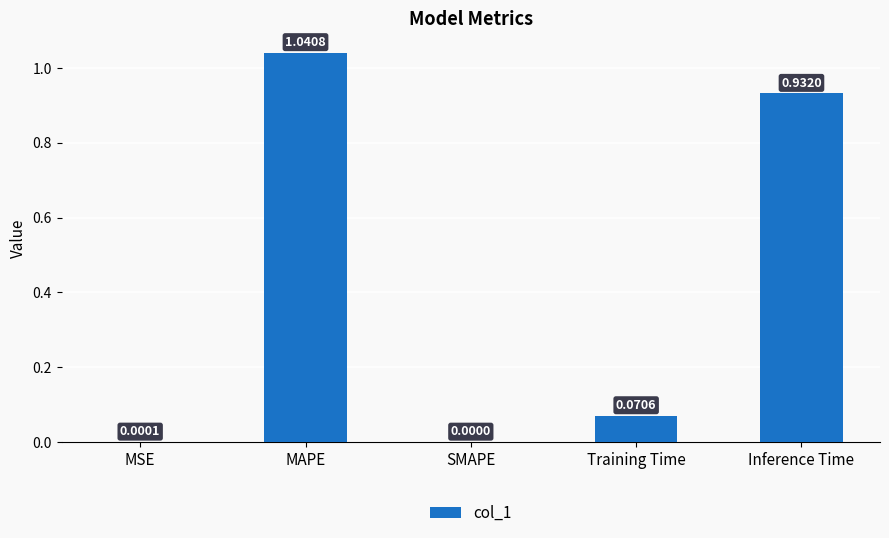

Which label corresponds to the largest value in the chart?

MAPE